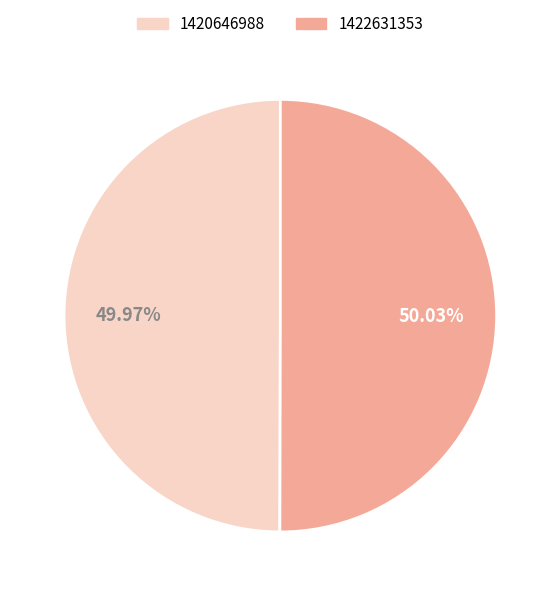

To the nearest percent, what is the combined percentage of 1420646988 and 1422631353?

100%